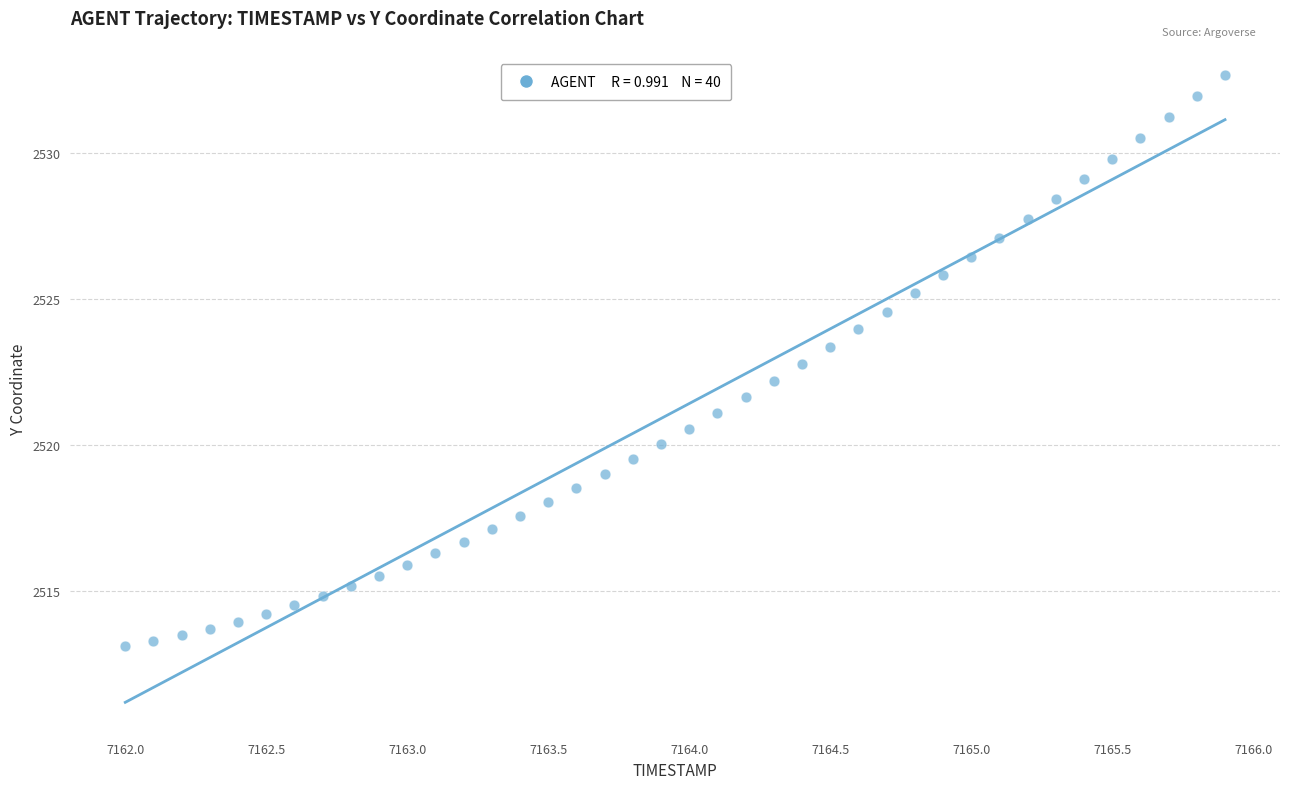

What is the range of X values (max minus min)?

3.9